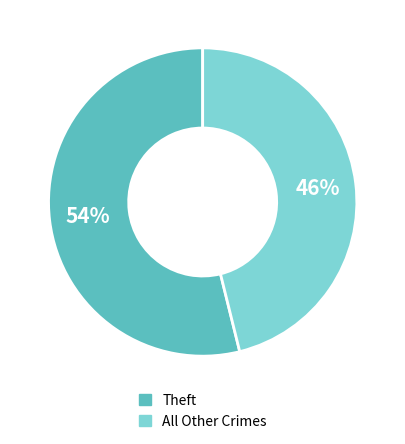

To the nearest percent, what is the difference between the largest and smallest slice percentages?

8%